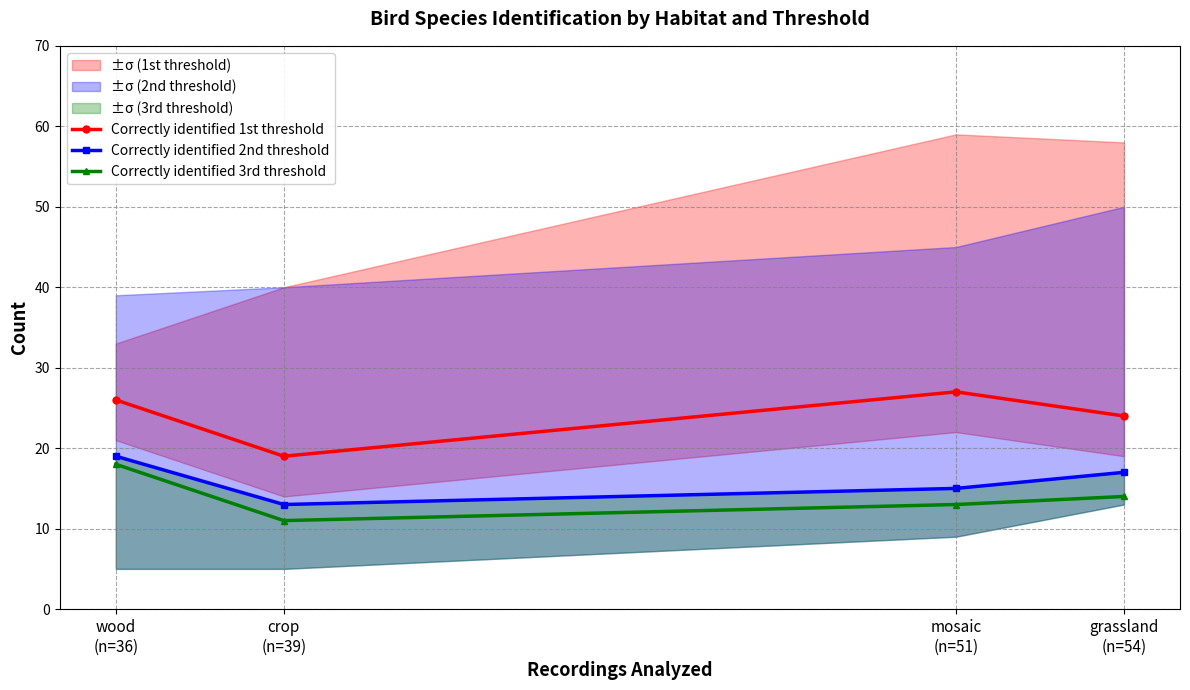

At how many categories does at least one series exceed 13?

4